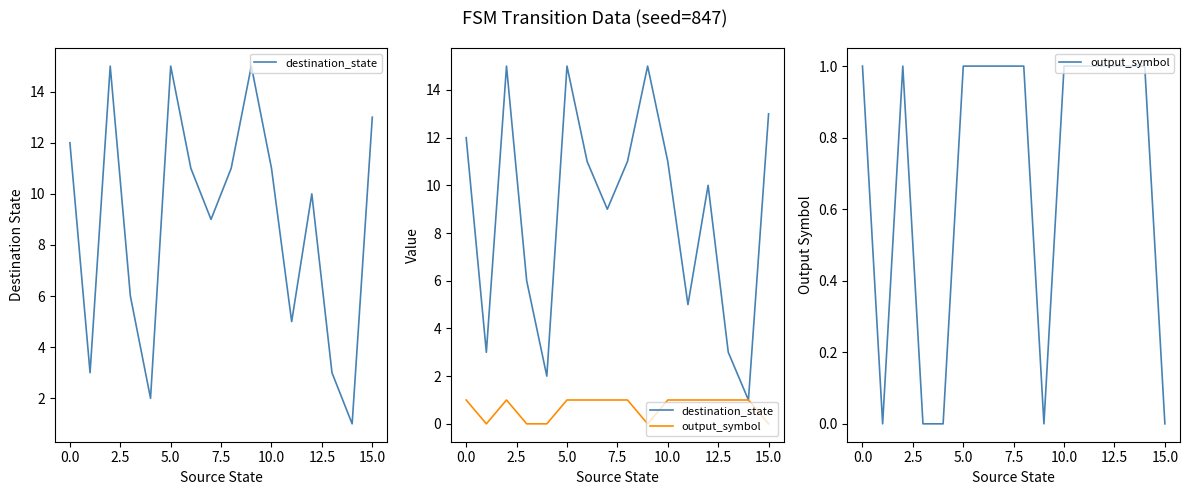

True or false: output_symbol and destination_state intersect in this chart.

False